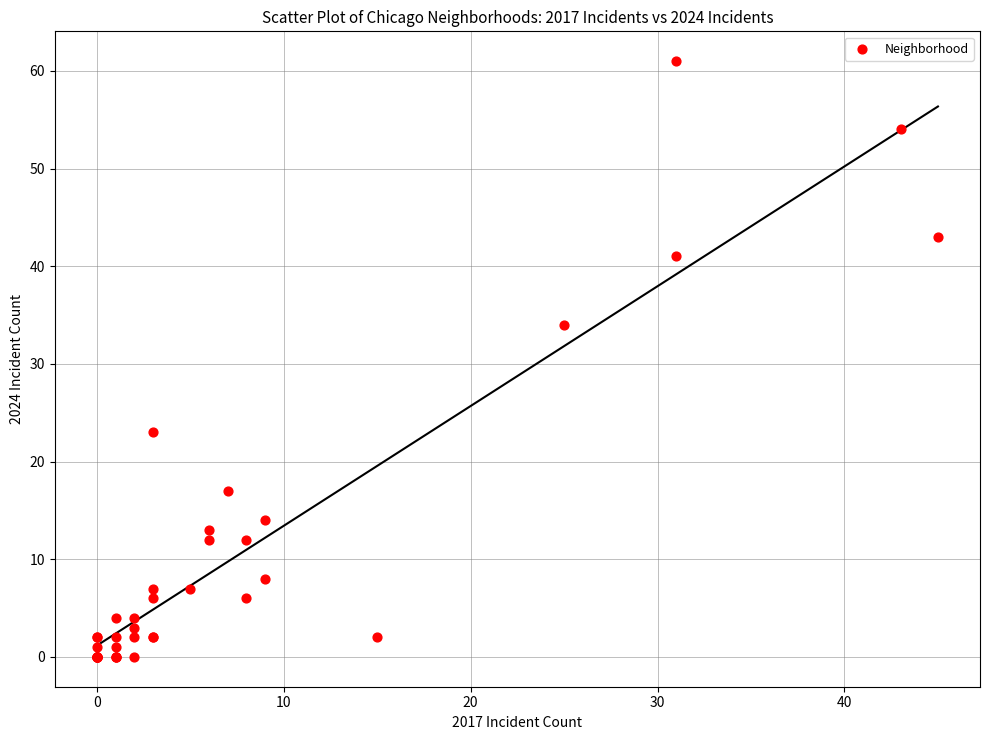

What Y value in the scatter plot is closest to 30?

34